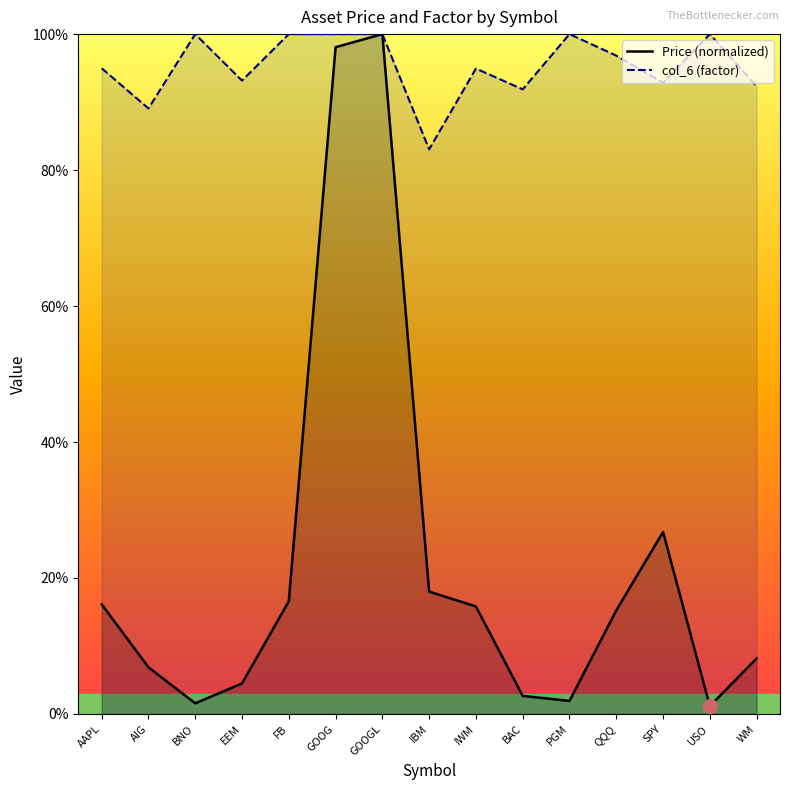

What is the label of the 3rd point from the right?

SPY